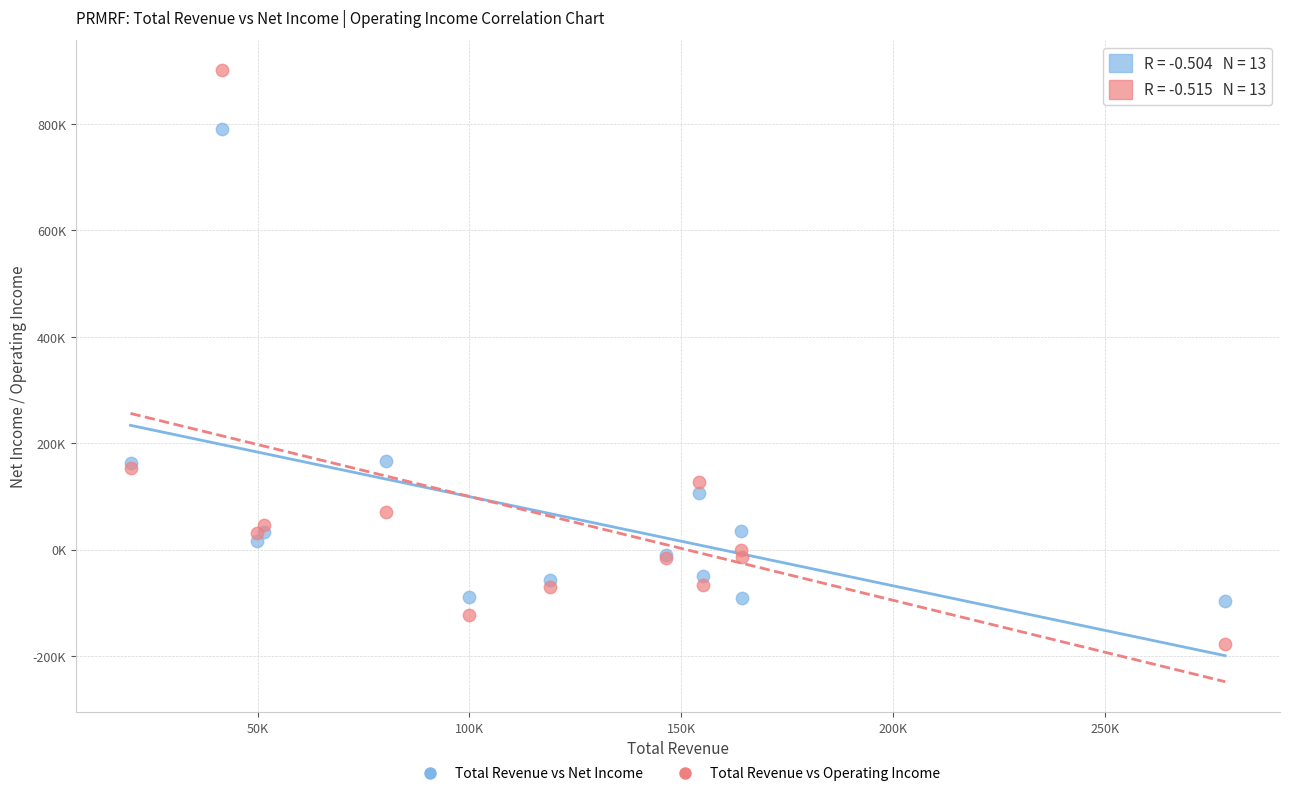

What are all the series names shown in the legend?

Total Revenue vs Net Income, Total Revenue vs Operating Income